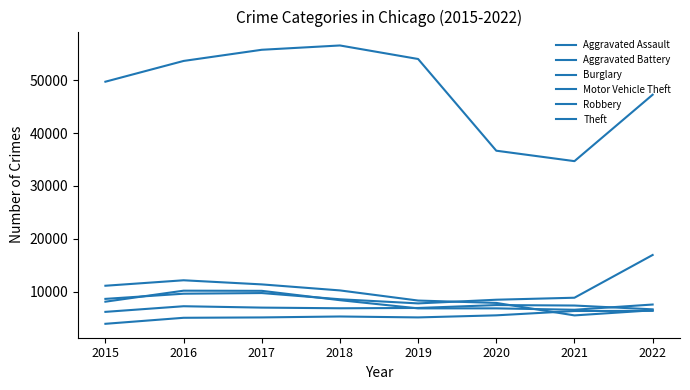

Reading right to left, list all the values displayed in this chart.

Aggravated Assault: 2022=6376	2021=6346	2020=5528	2019=5135	2018=5310	2017=5133	2016=5065	2015=3927
Aggravated Battery: 2022=6662	2021=7382	2020=7470	2019=6920	2018=6863	2017=6989	2016=7249	2015=6185
Burglary: 2022=6484	2021=5516	2020=7875	2019=8324	2018=10240	2017=11378	2016=12156	2015=11123
Motor Vehicle Theft: 2022=16940	2021=8858	2020=8480	2019=7785	2018=8568	2017=9741	2016=9618	2015=8639
Robbery: 2022=7572	2021=6585	2020=6847	2019=6845	2018=8393	2017=10161	2016=10190	2015=8108
Theft: 2022=47238	2021=34680	2020=36654	2019=53993	2018=56550	2017=55736	2016=53623	2015=49700